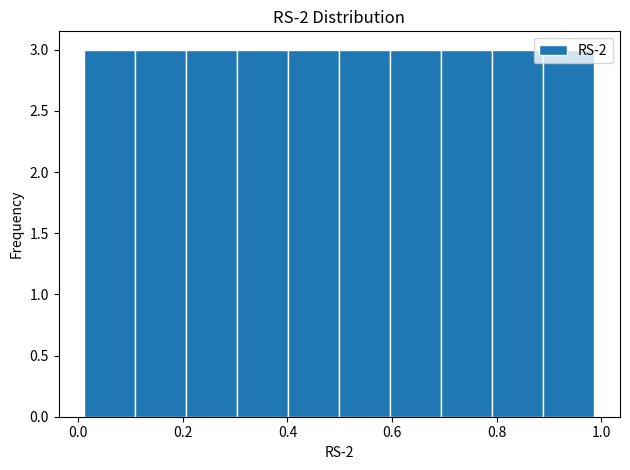

How tall is the bar that spans 0.02 to 0.10 on the x-axis? Neither the bar edges nor the heights are printed on the chart, so give them approximately, as read against the axes.

3